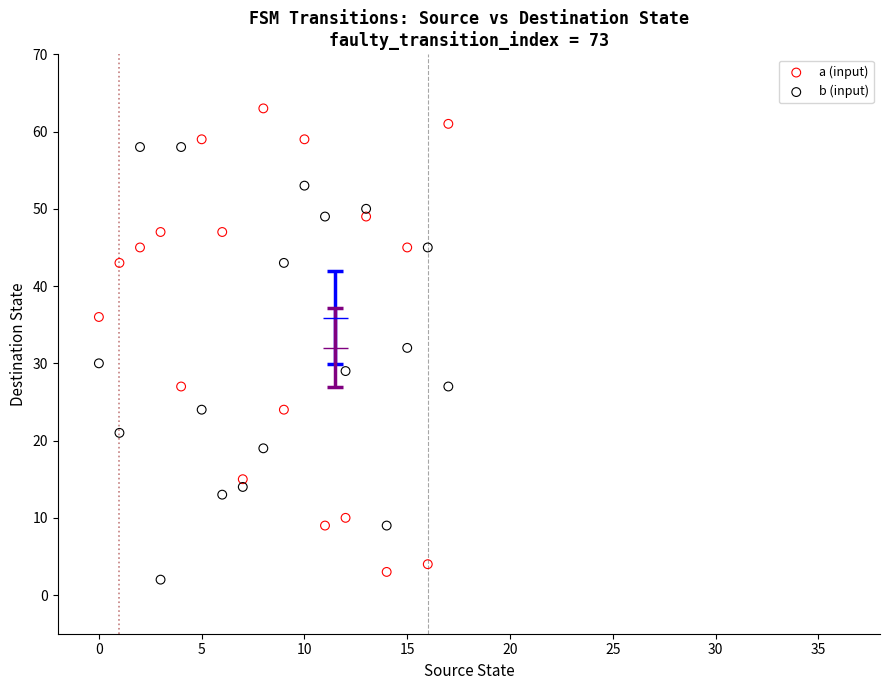

In the a (input) series, what Y value is closest to 33?

36